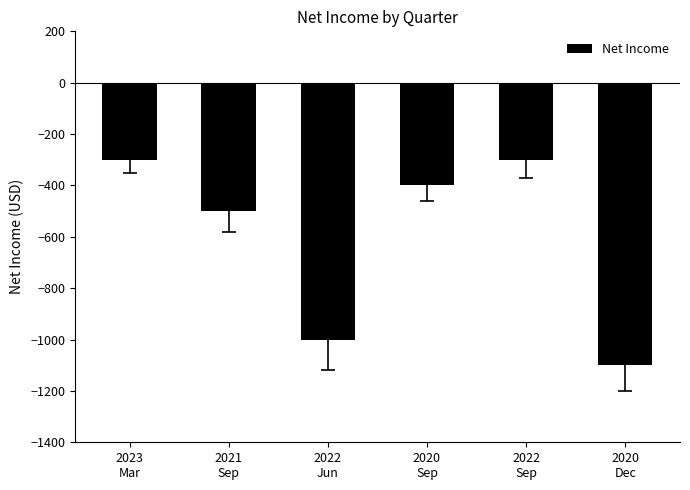

What is the change in value from 2023
Mar to 2021
Sep?

-200